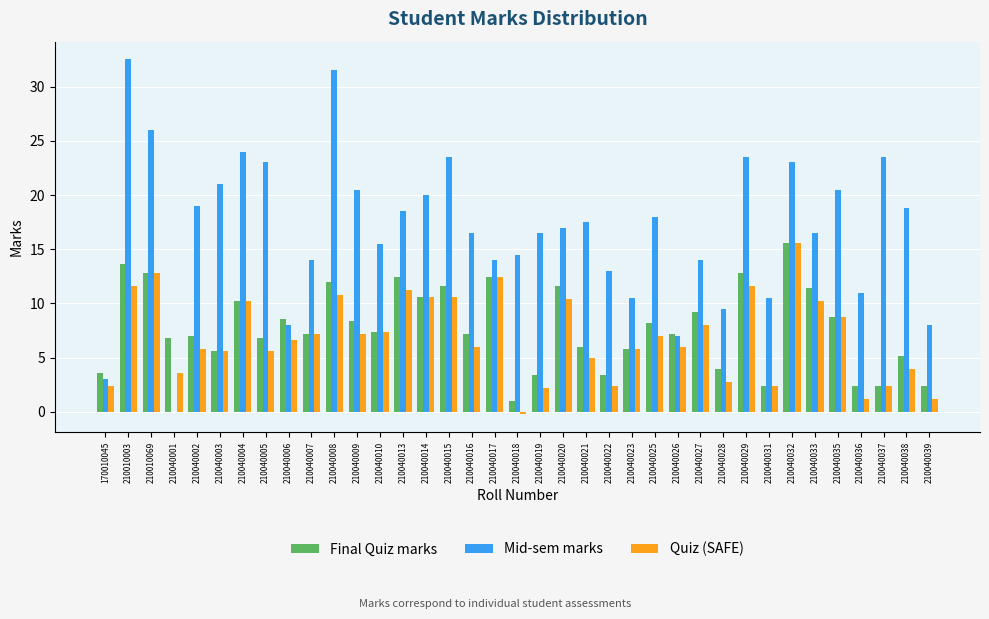

At which category is the sum across all series the highest?

210010003